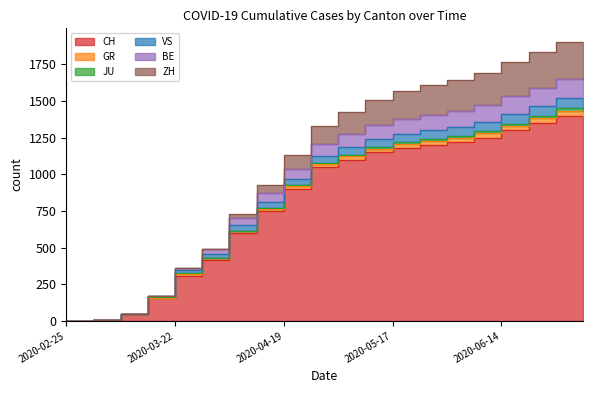

At which category is the sum across all series the highest?

2020-07-05